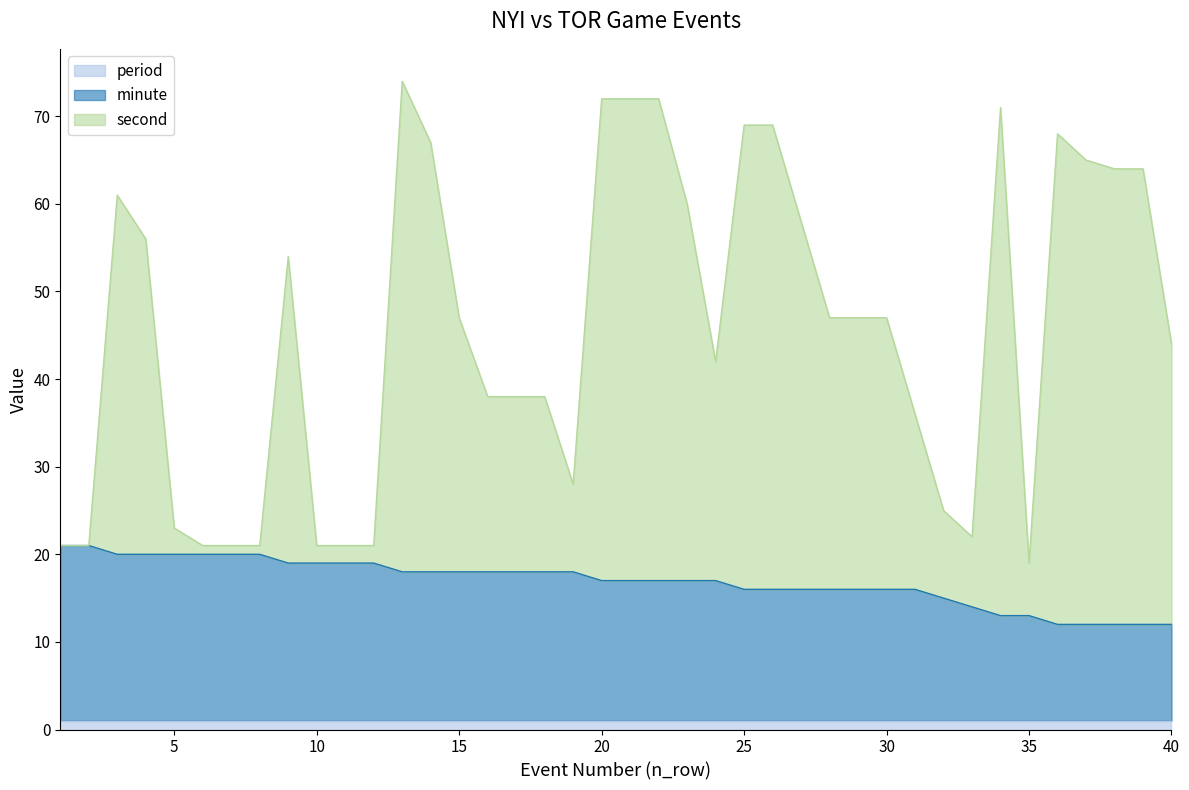

Which series has the widest spread of values?

second